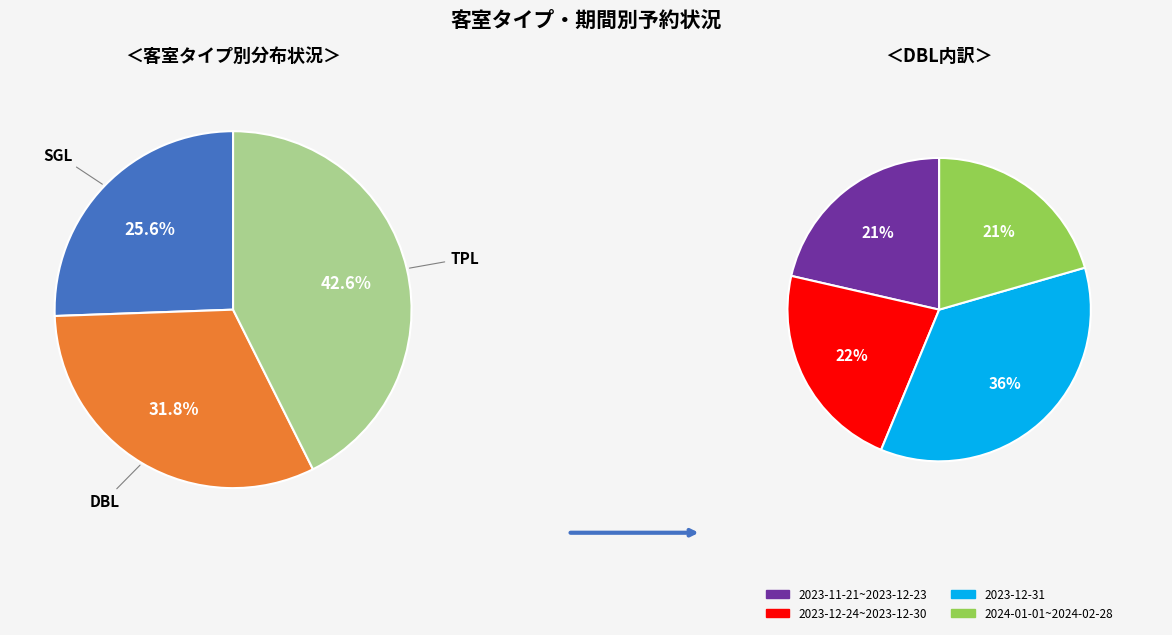

How many slices are in this pie chart?

4